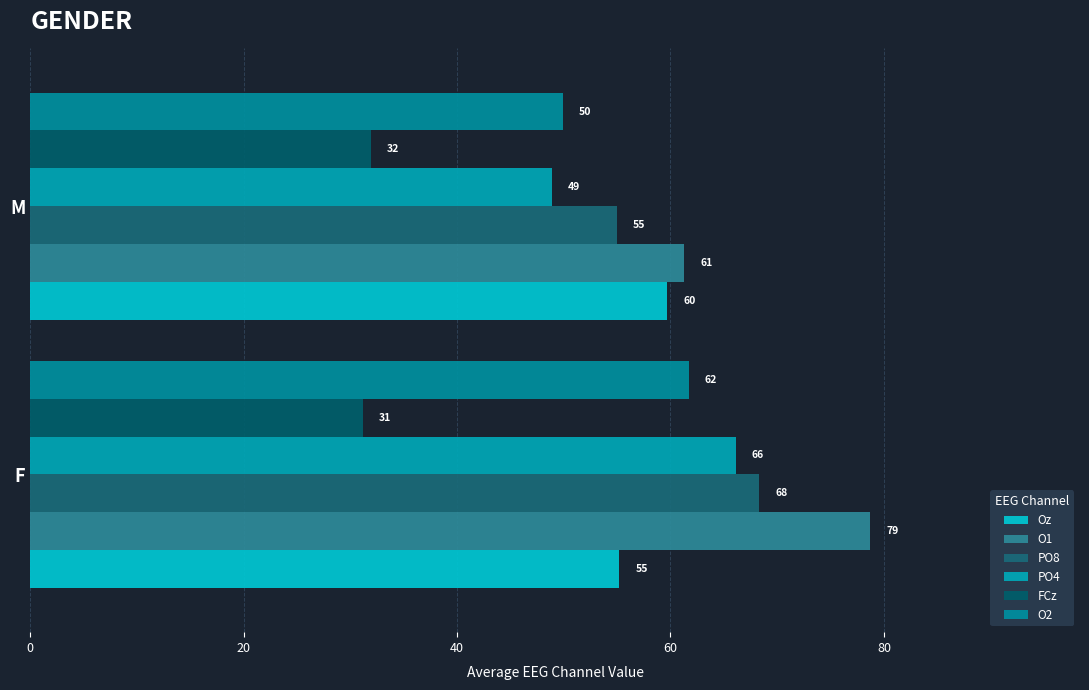

How many categories are shown in the chart?

2